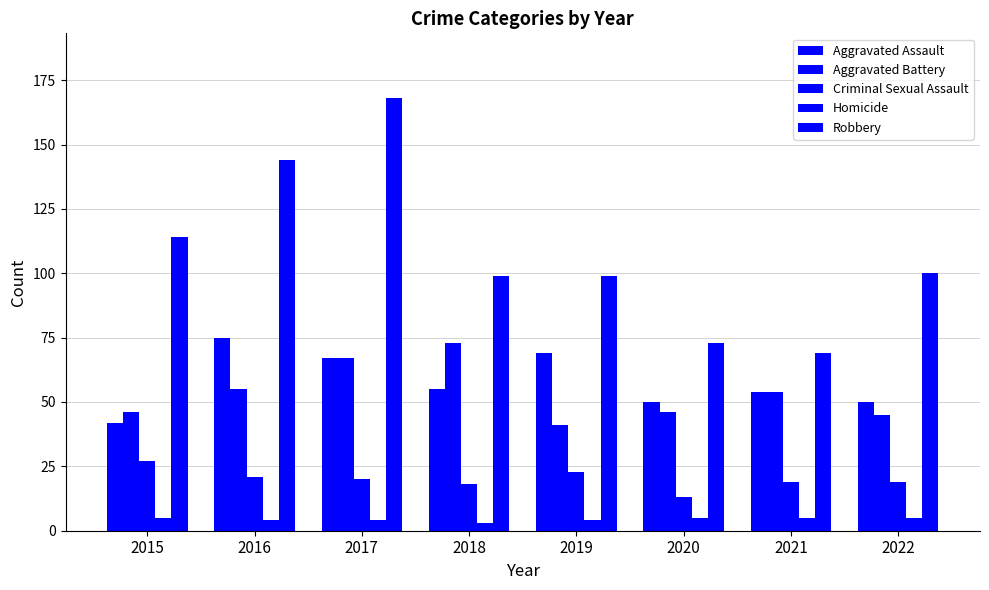

What is the total value across all series at 2021?

201